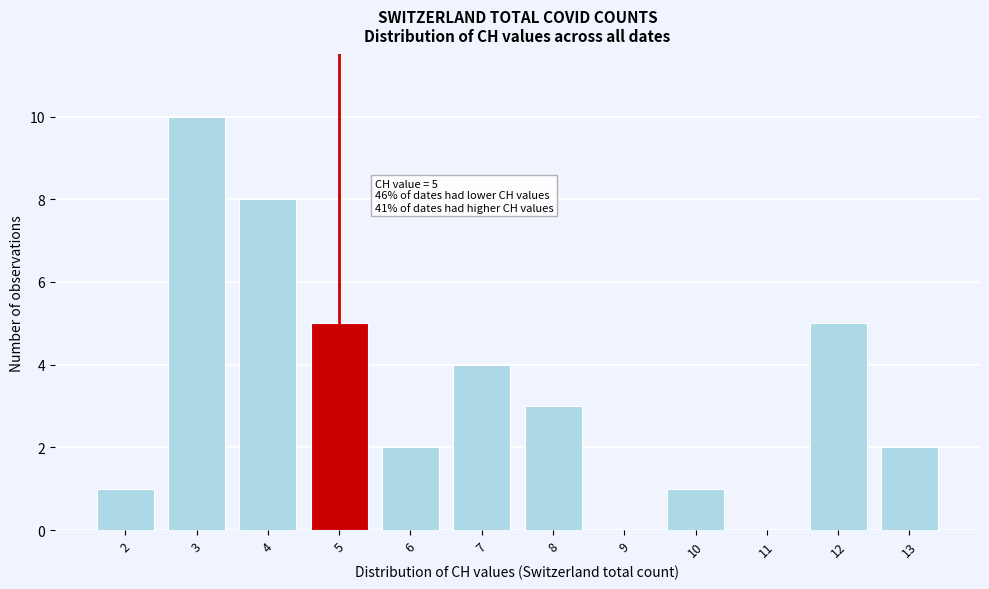

Reading left to right, what are all the values shown in this chart?

2=1	3=10	4=8	5=5	6=2	7=4	8=3	9=0	10=1	11=0	12=5	13=2